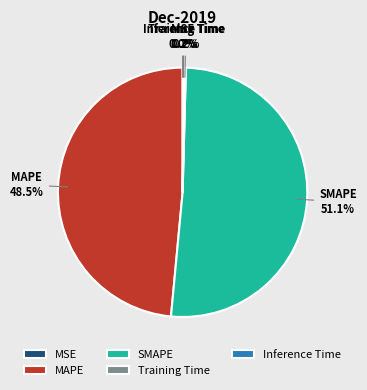

Which has a higher value, MAPE or SMAPE?

SMAPE